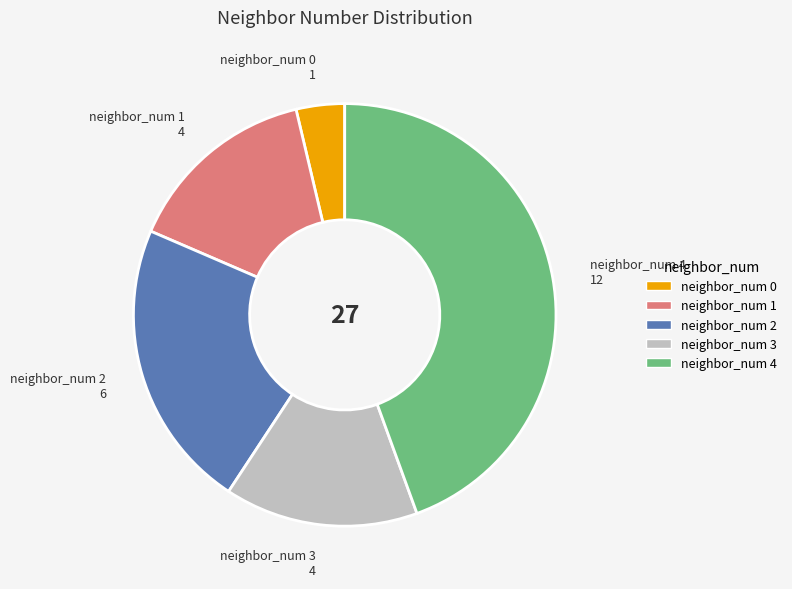

Do neighbor_num 1 4 and neighbor_num 0 1 together represent more than half of the pie?

No